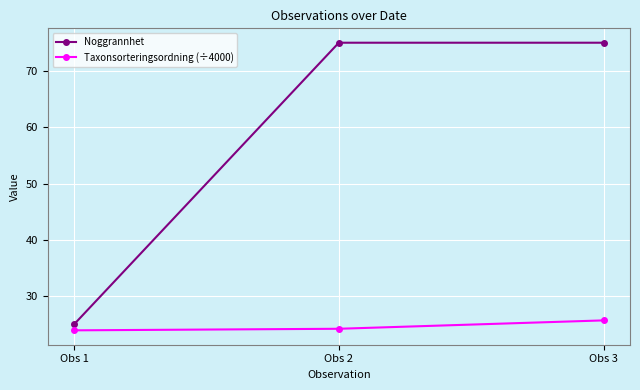

Which series has the widest spread of values?

Noggrannhet